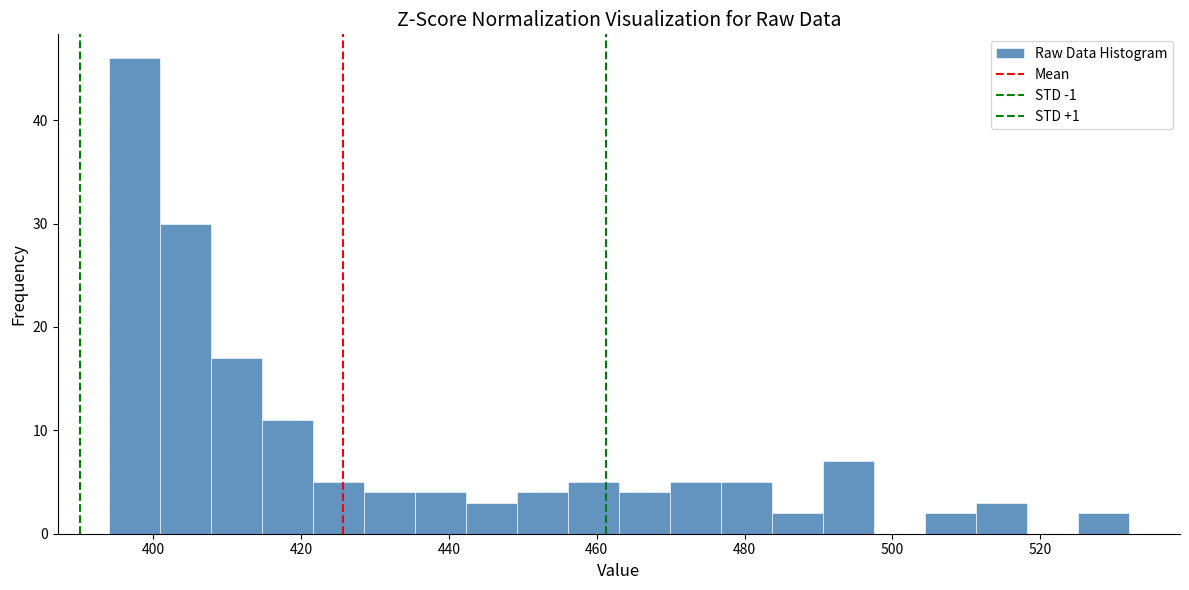

Read against the x-axis, roughly where is the centre of the tallest bar?

398